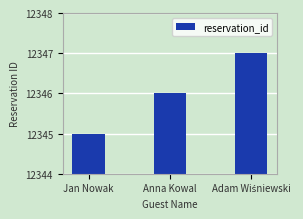

Approximately how many times larger is the value at Anna Kowal compared to Jan Nowak?

1.0